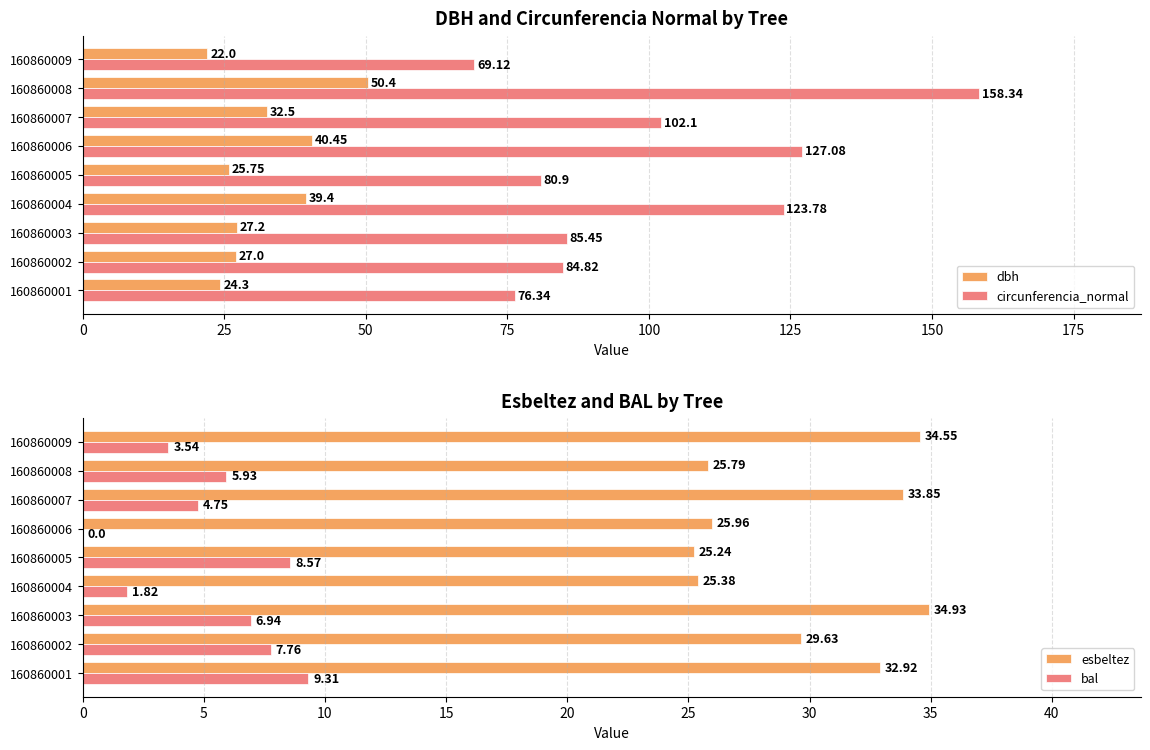

At how many categories does at least one series exceed 31?

9